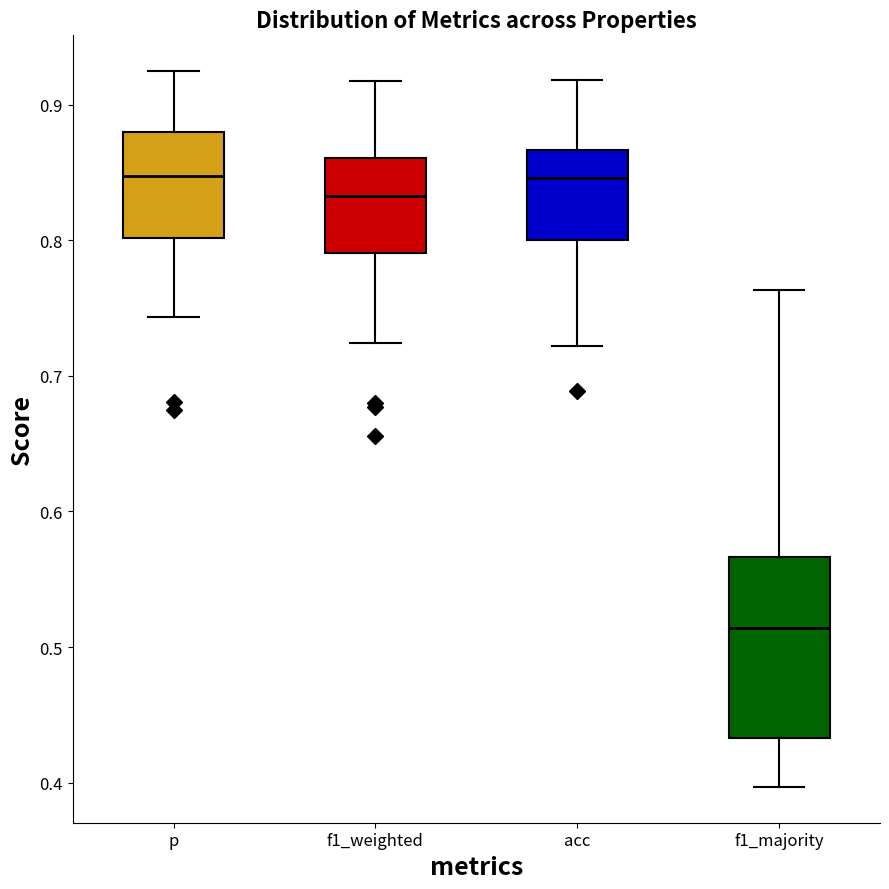

Reading left to right, read every box against the y-axis: the position of its median line, the range the box covers, and the ends of its whiskers. The values are not printed on the chart, so give them approximately, as read against the axis.

p: median 0.85, box 0.80 to 0.88, whiskers 0.74 to 0.92
f1_weighted: median 0.83, box 0.79 to 0.86, whiskers 0.72 to 0.92
acc: median 0.85, box 0.80 to 0.87, whiskers 0.72 to 0.92
f1_majority: median 0.51, box 0.43 to 0.57, whiskers 0.40 to 0.76